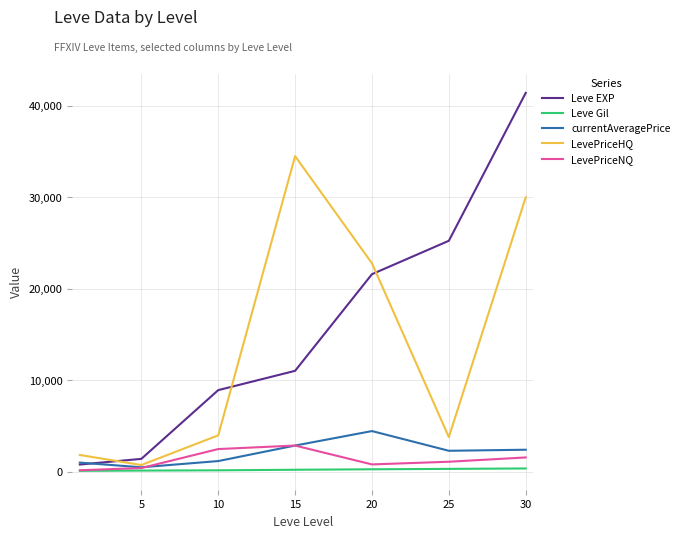

Does the chart display data point markers on the line(s)?

No